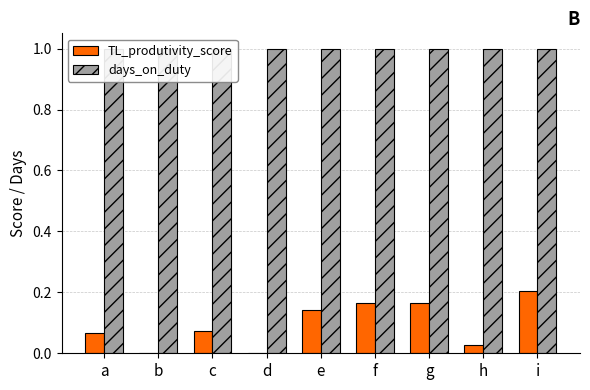

At which label is days_on_duty closest to 1?

a